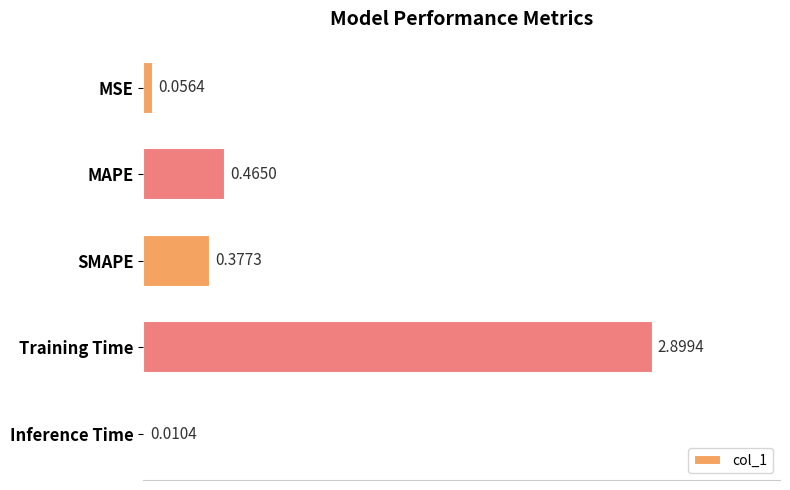

Between Training Time and MAPE, which is larger?

Training Time